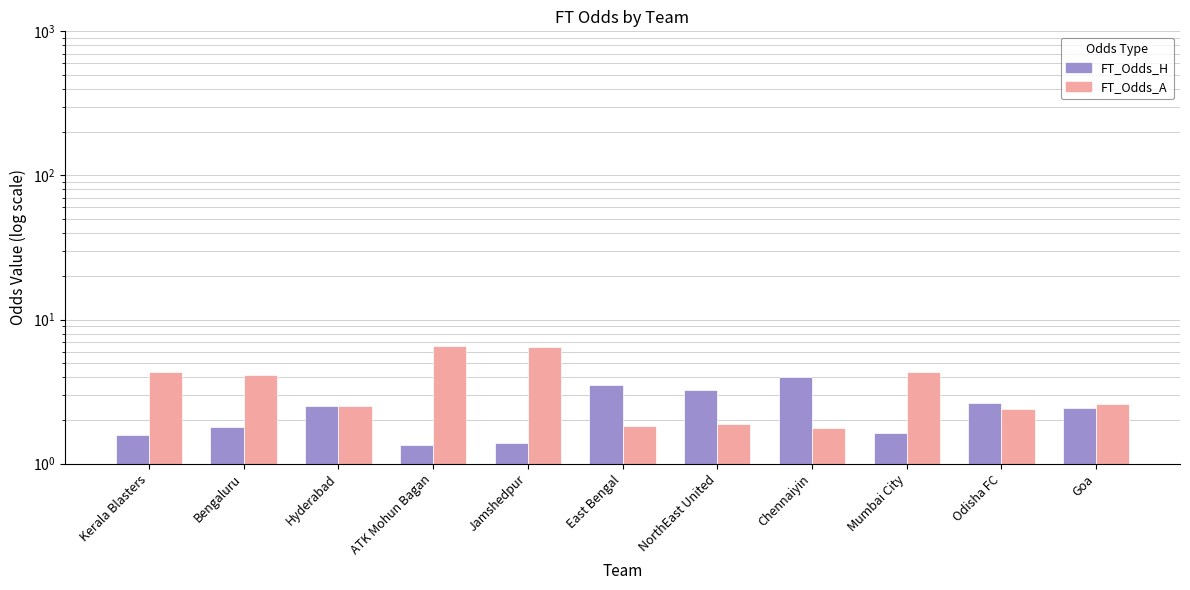

Rank the series by their maximum value, from lowest to highest.

FT_Odds_H, FT_Odds_A